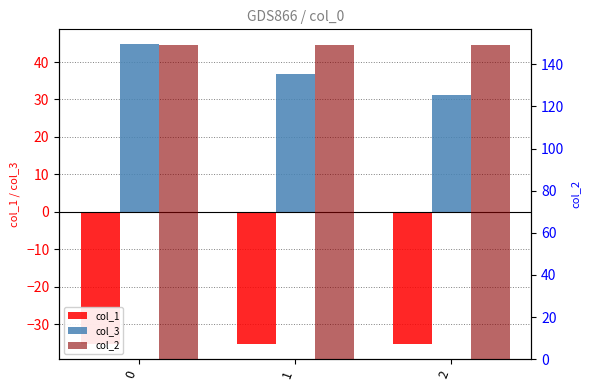

Which series has the largest range (max minus min)?

col_3